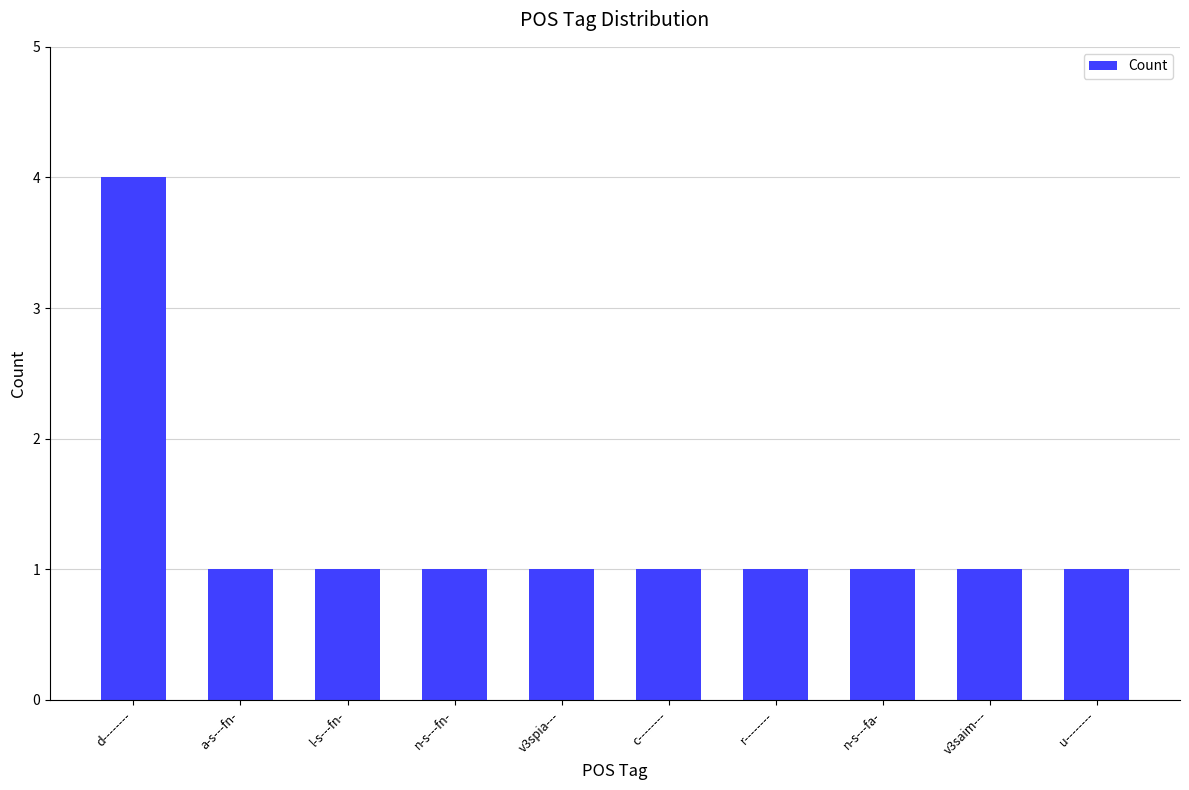

How many categories are shown in the chart?

10